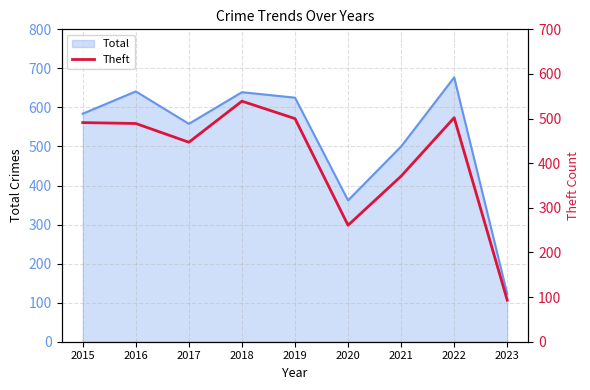

Rank the categories by value from highest to lowest.

2018, 2022, 2019, 2015, 2016, 2017, 2021, 2020, 2023